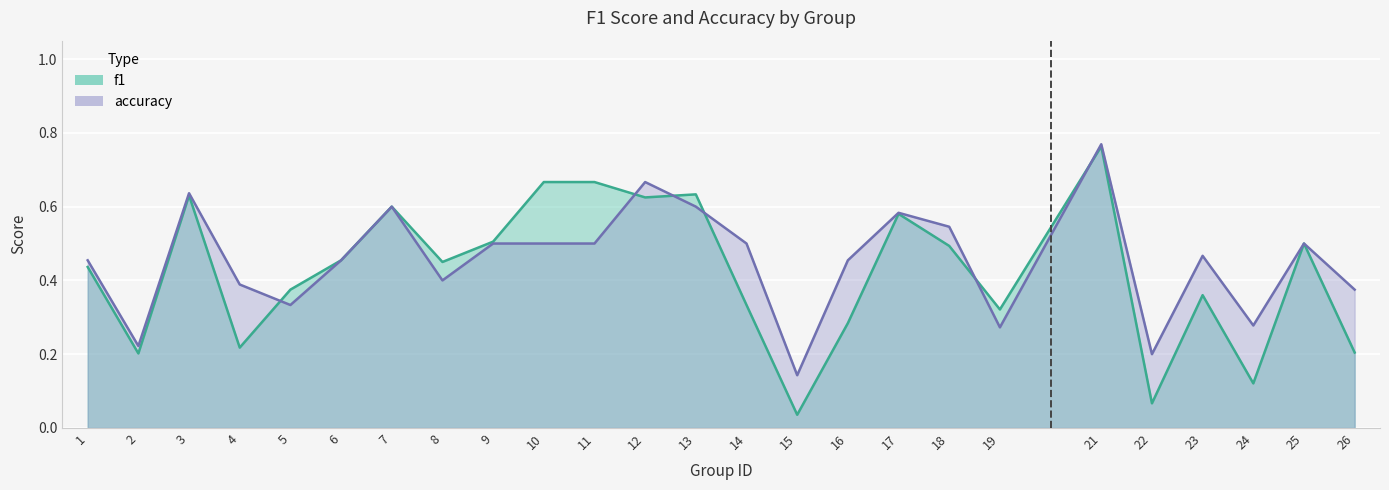

Reading right to left, what are all the values shown in this chart?

f1: 0.2	0.5	0.1	0.4	0.1	0.8	0.3	0.5	0.6	0.3	0.0	0.3	0.6	0.6	0.7	0.7	0.5	0.5	0.6	0.5	0.4	0.2	0.6	0.2	0.4
accuracy: 0.4	0.5	0.3	0.5	0.2	0.8	0.3	0.5	0.6	0.5	0.1	0.5	0.6	0.7	0.5	0.5	0.5	0.4	0.6	0.5	0.3	0.4	0.6	0.2	0.5